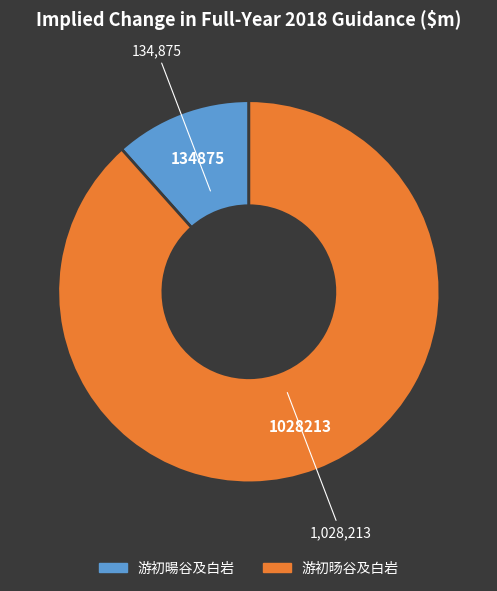

How many segments does this pie chart have?

2